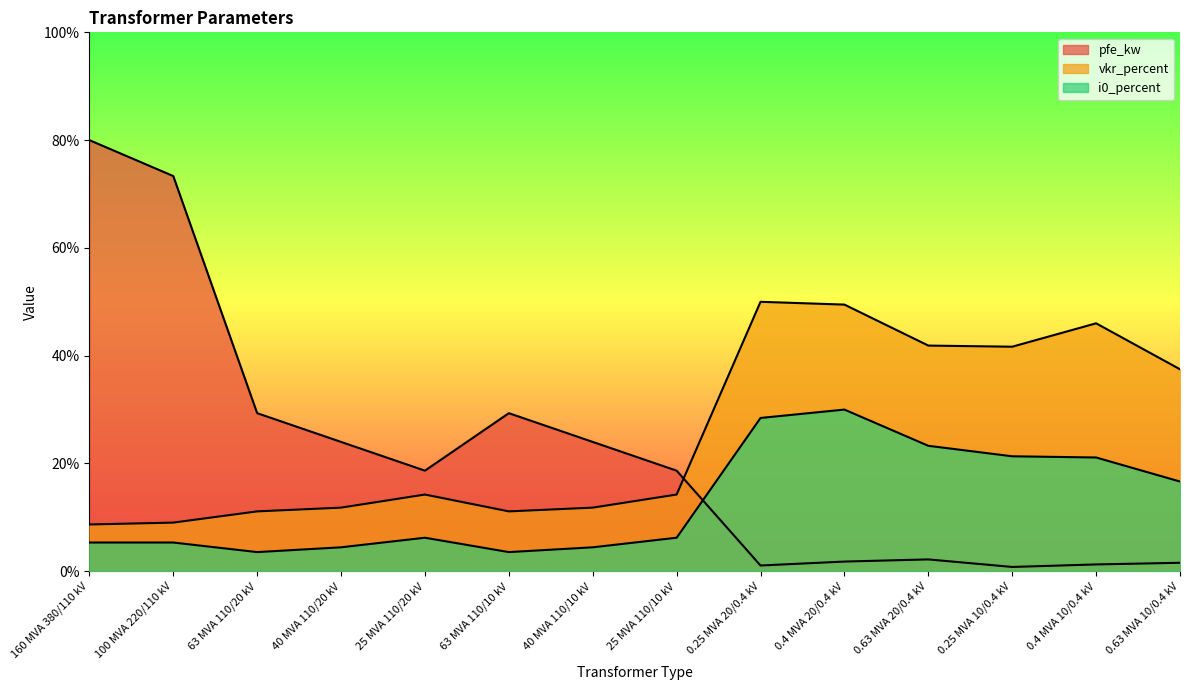

How many lines are shown in the chart?

3